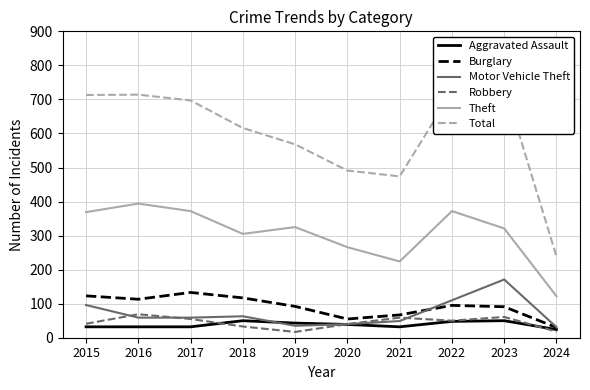

What are all the series names shown in the legend?

Aggravated Assault, Burglary, Motor Vehicle Theft, Robbery, Theft, Total